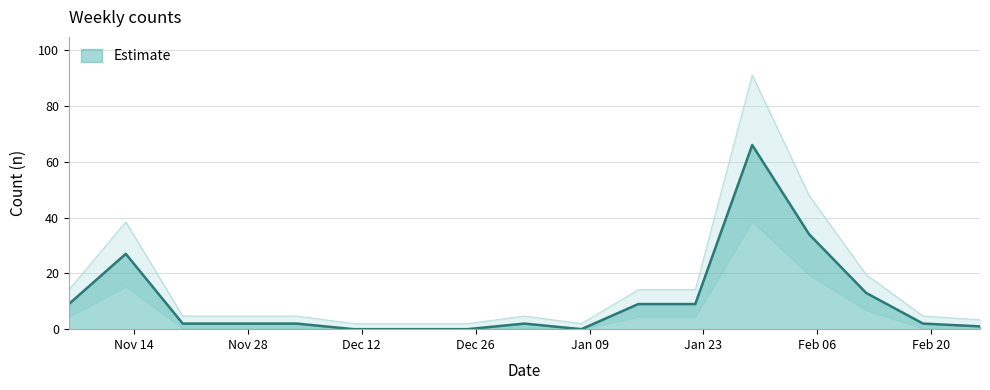

Reading left to right, list all the values displayed in this chart.

2016-11-06=9	2016-11-13=27	2016-11-20=2	2016-11-27=2	2016-12-04=2	2016-12-11=0	2016-12-18=0	2016-12-25=0	2017-01-01=2	2017-01-08=0	2017-01-15=9	2017-01-22=9	2017-01-29=66	2017-02-05=34	2017-02-12=13	2017-02-19=2	2017-02-26=1